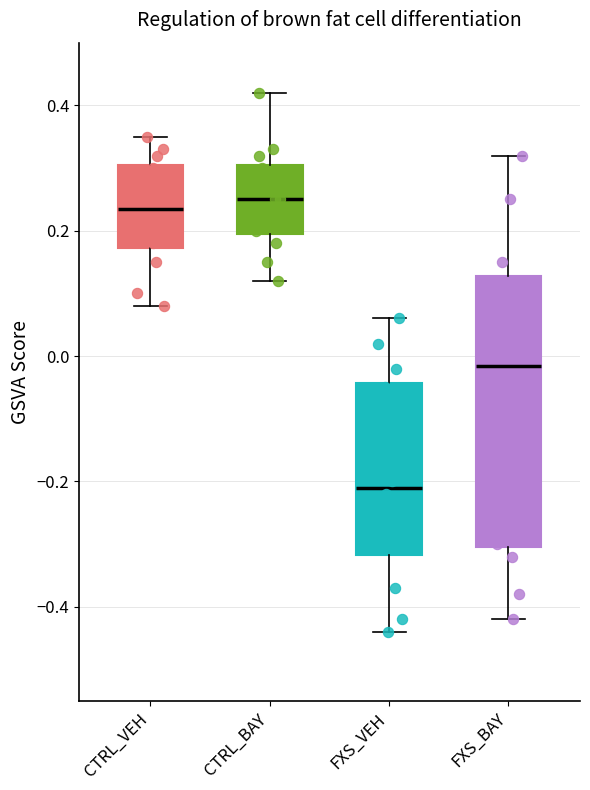

Reading left to right, read every box against the y-axis: the position of its median line, the range the box covers, and the ends of its whiskers. The values are not printed on the chart, so give them approximately, as read against the axis.

CTRL_VEH: median 0.24, box 0.18 to 0.30, whiskers 0.08 to 0.36
CTRL_BAY: median 0.26, box 0.20 to 0.30, whiskers 0.12 to 0.42
FXS_VEH: median -0.20, box -0.32 to -0.04, whiskers -0.44 to 0.06
FXS_BAY: median -0.02, box -0.30 to 0.12, whiskers -0.42 to 0.32